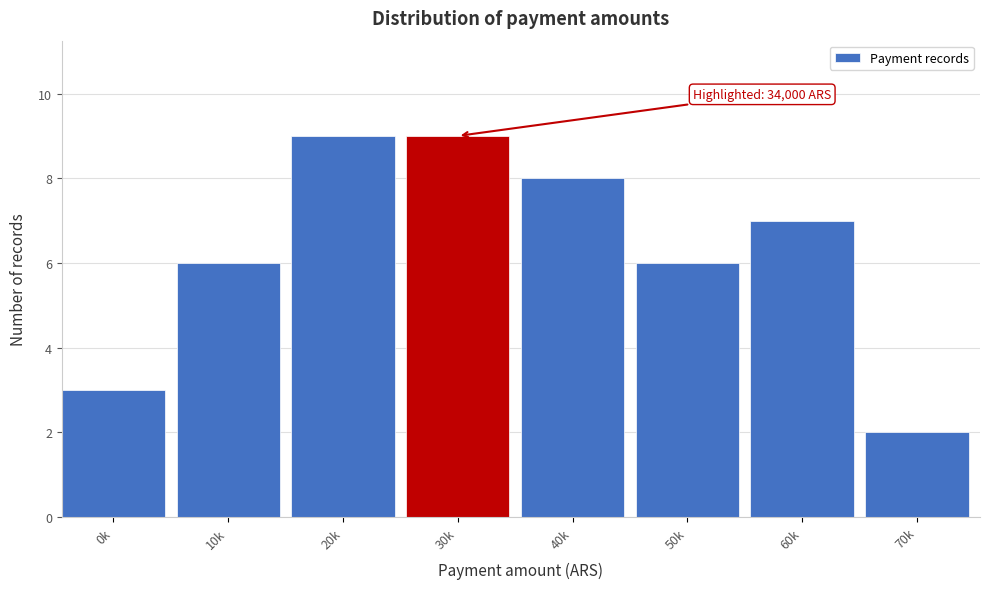

Reading left to right, what are all the values shown in this chart?

3	6	9	9	8	6	7	2